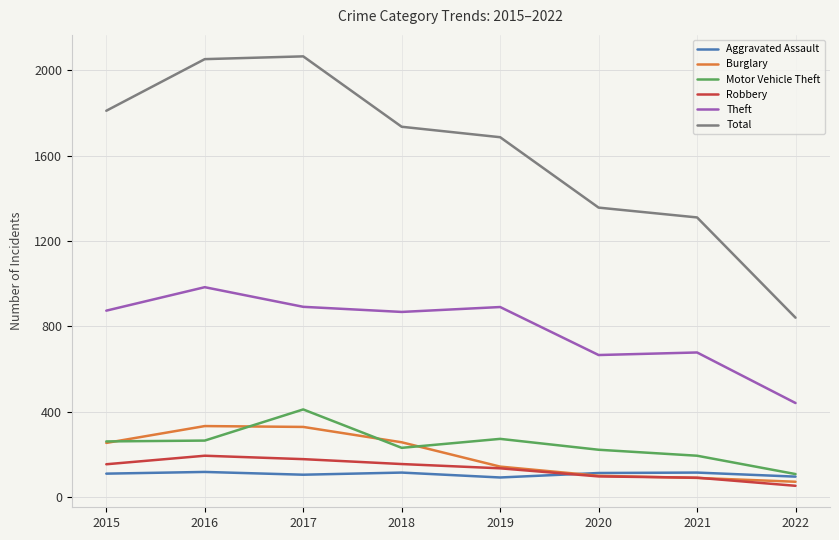

Which series has the widest spread of values?

Total